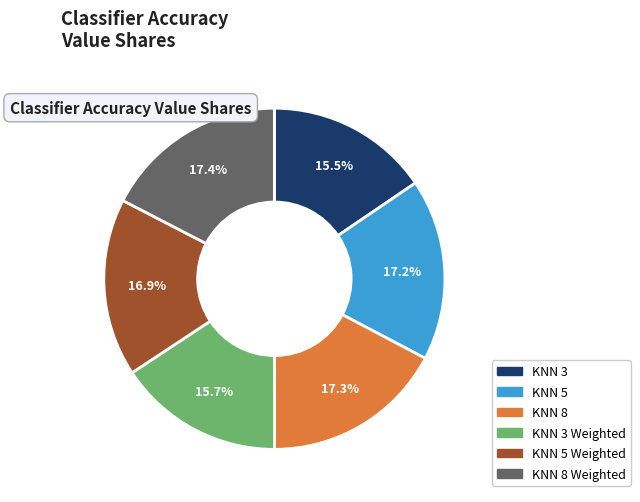

Is there any slice that represents more than half of the pie?

No